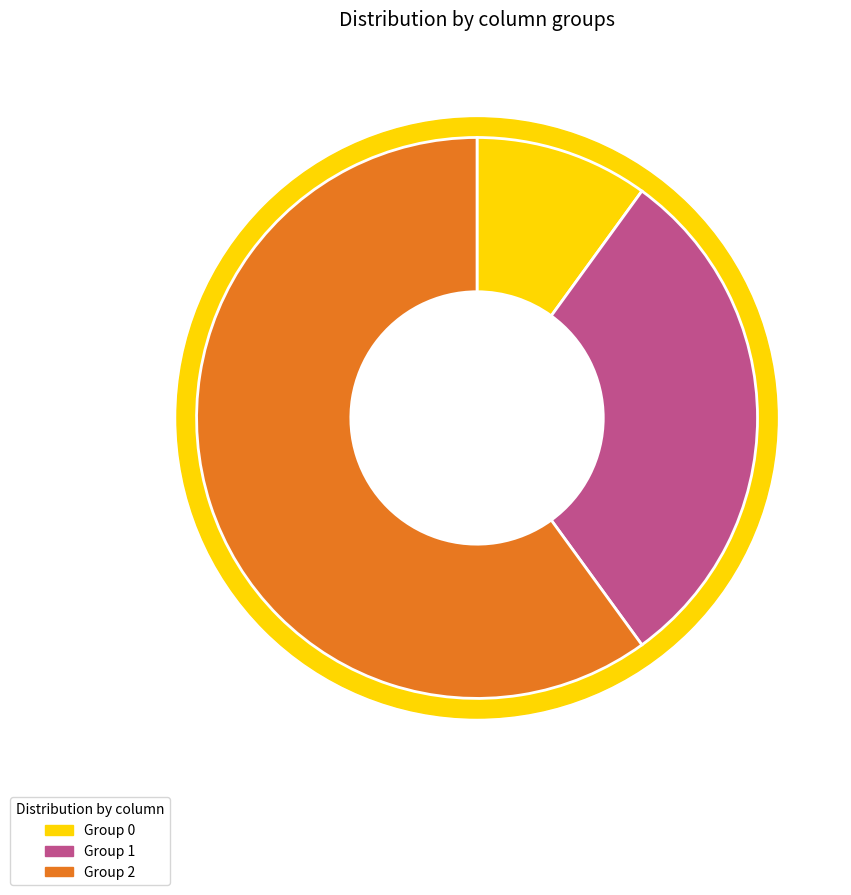

To the nearest percent, what portion does 0 represent?

10%